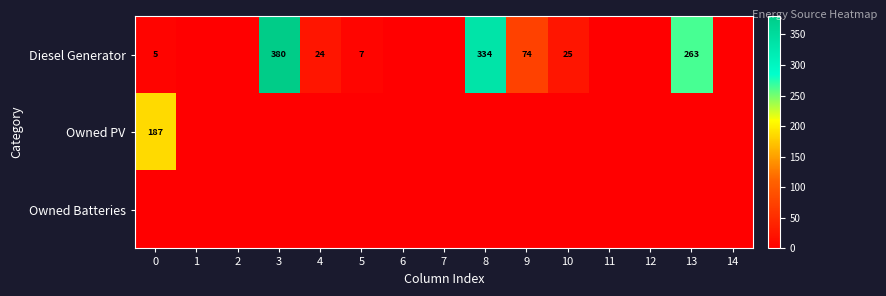

Is it true that Owned PV equals -71 at 5?

False